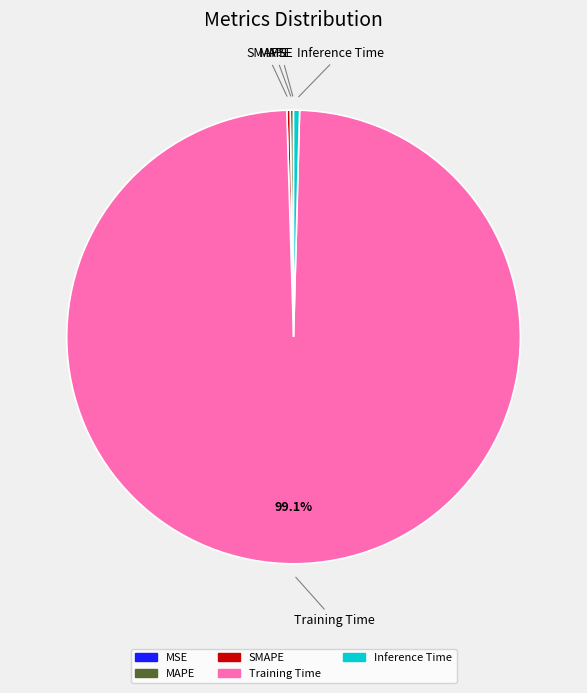

Which has a higher value, Training Time or Inference Time?

Training Time